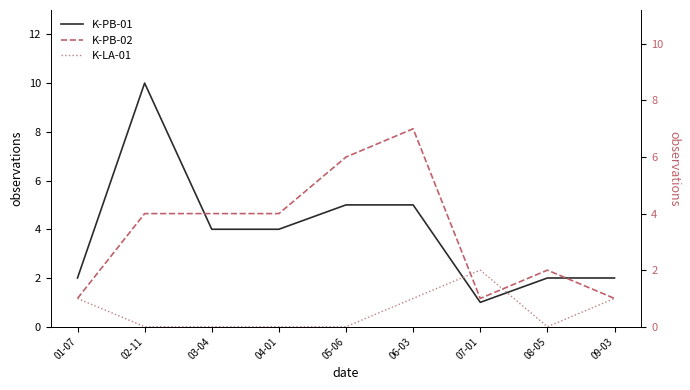

The K-PB-01 series shows 6 at 03-04. True or false?

False